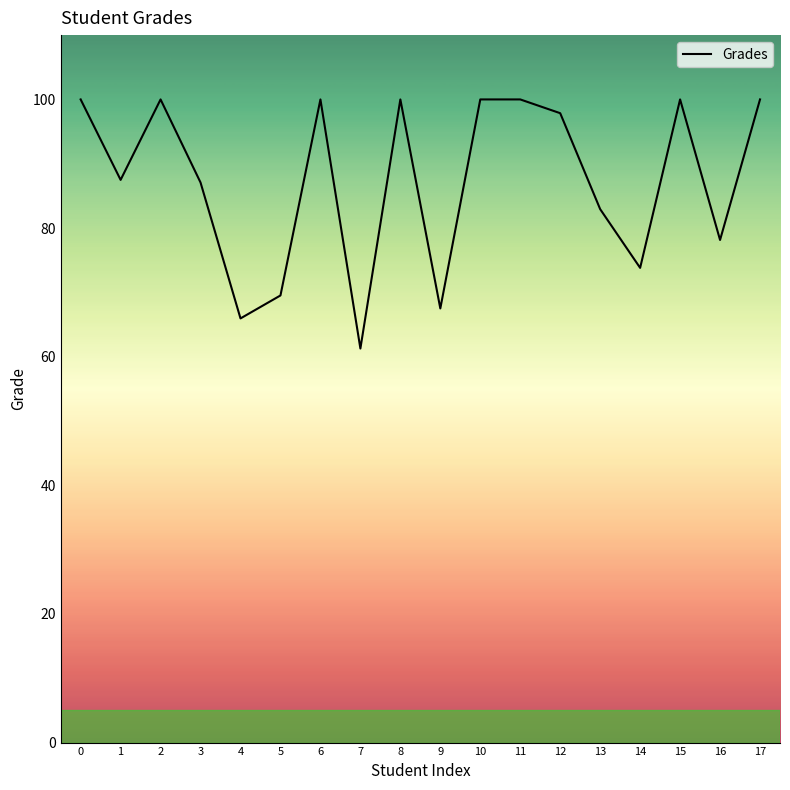

How many lines are shown in the chart?

1